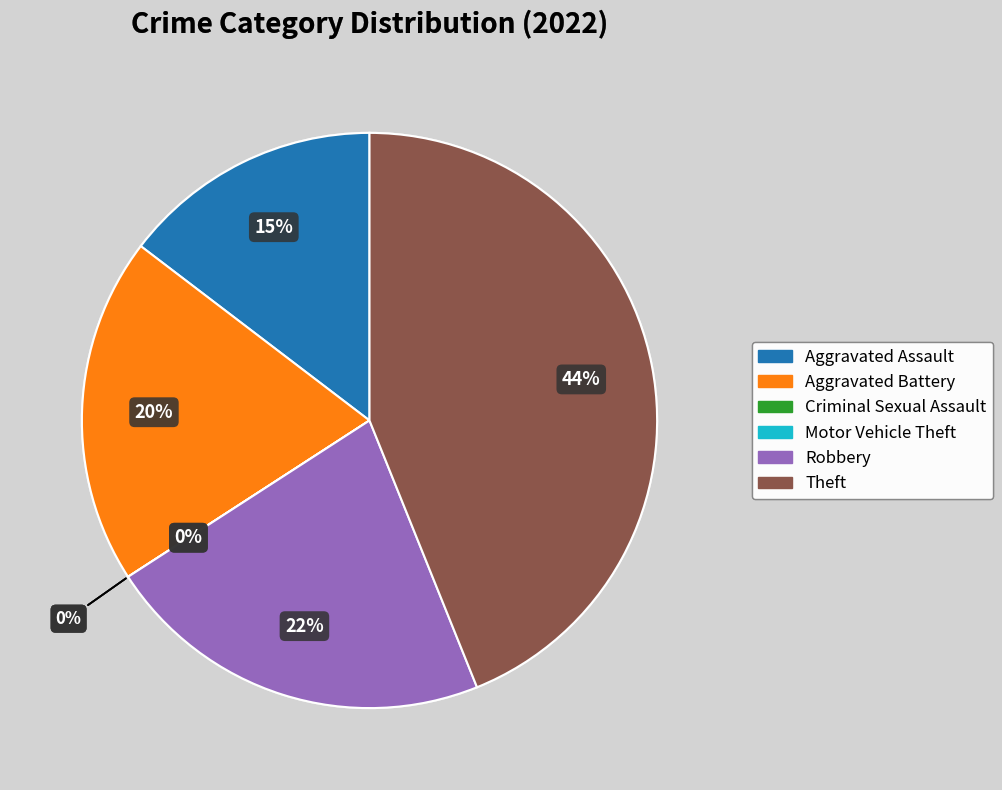

Does any single category account for the majority?

No